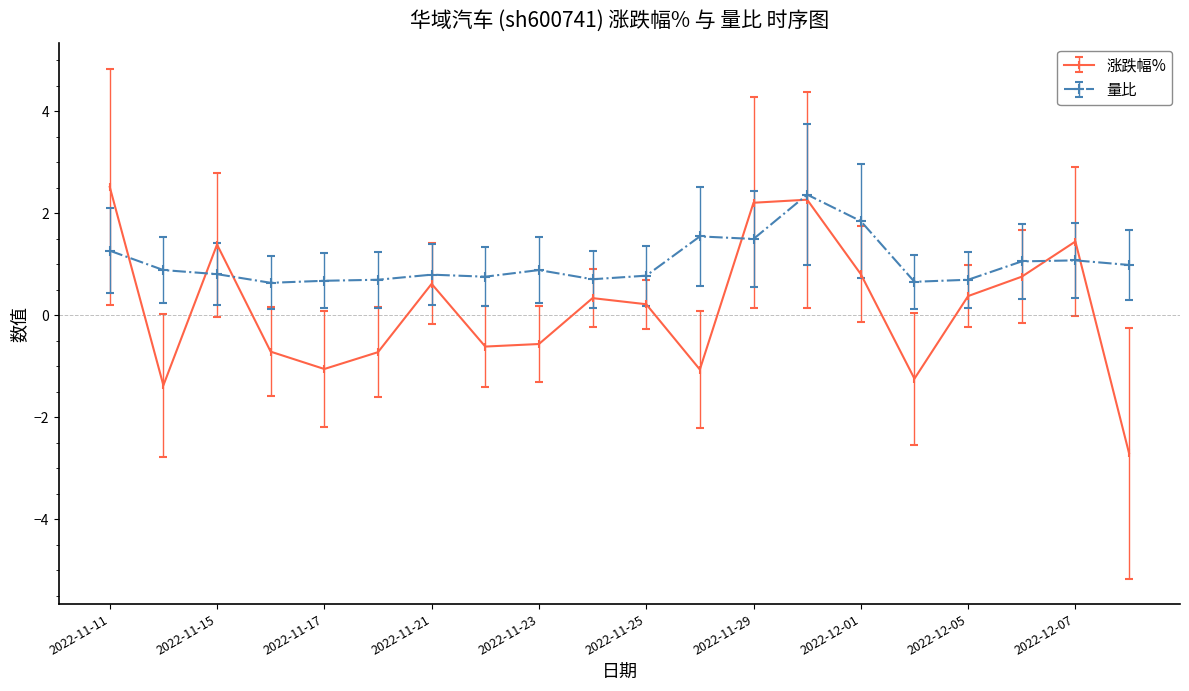

True or false: 量比 has more than 1 interior local peaks.

True